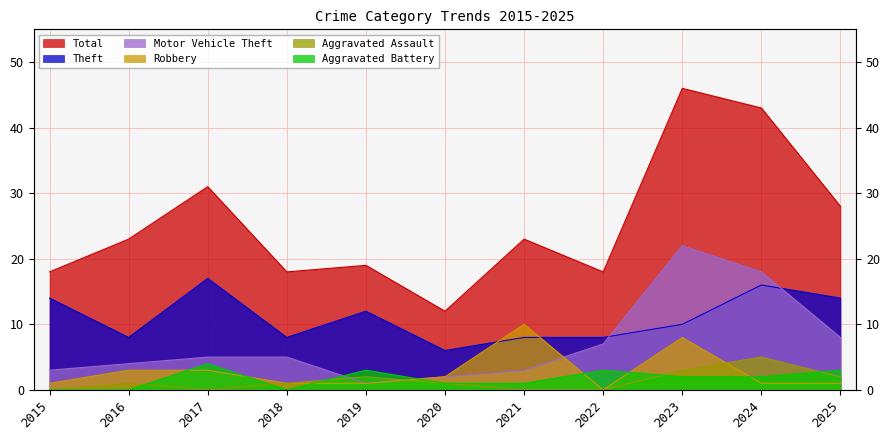

Reading left to right, transcribe all the data shown in this chart.

Total: 2015=18	2016=23	2017=31	2018=18	2019=19	2020=12	2021=23	2022=18	2023=46	2024=43	2025=28
Theft: 2015=14	2016=8	2017=17	2018=8	2019=12	2020=6	2021=8	2022=8	2023=10	2024=16	2025=14
Motor Vehicle Theft: 2015=3	2016=4	2017=5	2018=5	2019=1	2020=2	2021=3	2022=7	2023=22	2024=18	2025=8
Robbery: 2015=1	2016=3	2017=3	2018=1	2019=1	2020=2	2021=10	2022=0	2023=8	2024=1	2025=1
Aggravated Assault: 2015=0	2016=1	2017=0	2018=1	2019=2	2020=1	2021=0	2022=0	2023=3	2024=5	2025=2
Aggravated Battery: 2015=0	2016=0	2017=4	2018=0	2019=3	2020=1	2021=1	2022=3	2023=2	2024=2	2025=3